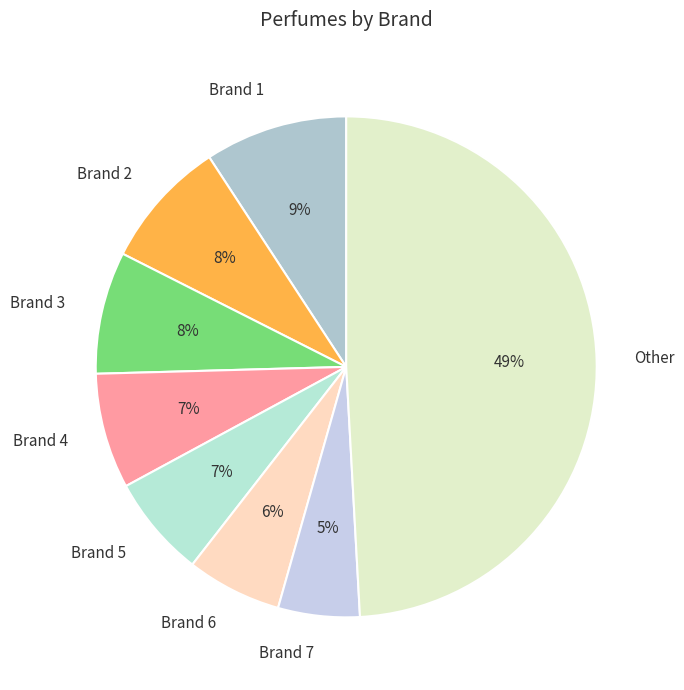

Combined, do Brand 1 and Brand 2 account for over 50%?

No